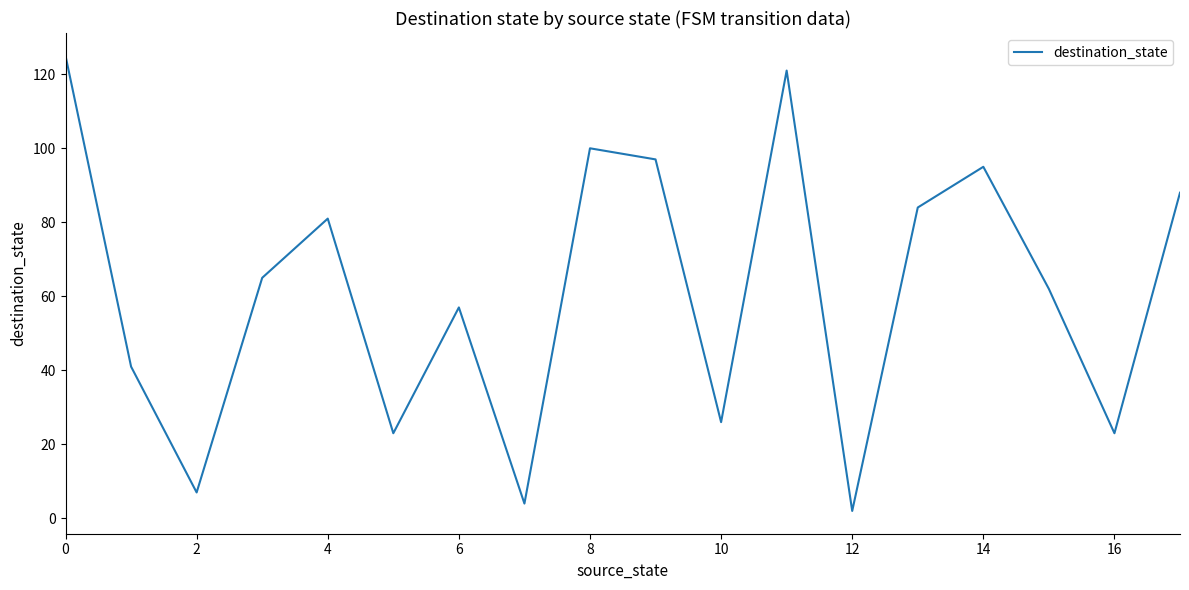

What is the greatest value displayed?

125